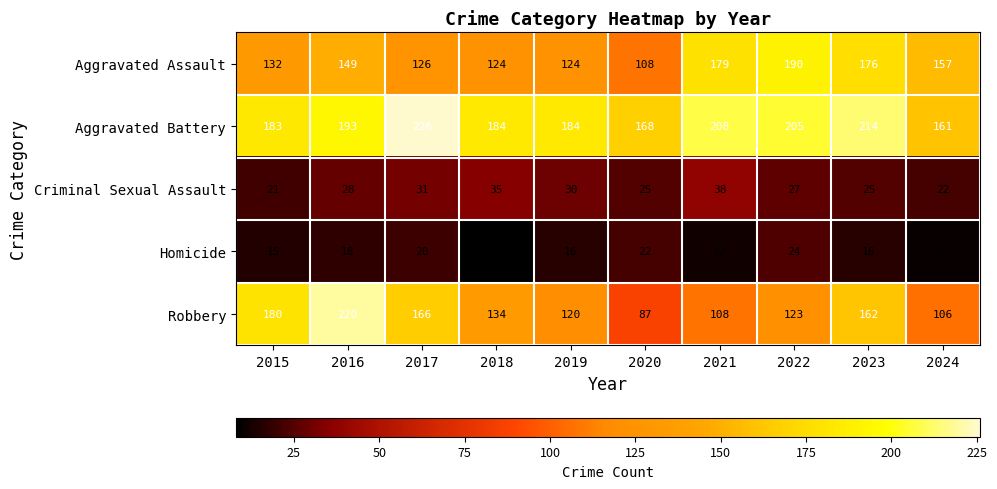

Which series has the largest total across all categories?

Aggravated Battery